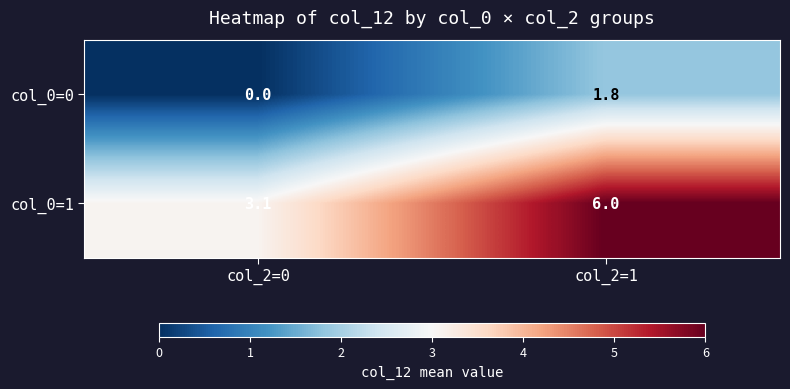

Reading left to right, list all the values displayed in this chart.

col_0=0: 0.0	1.8
col_0=1: 3.1	6.0